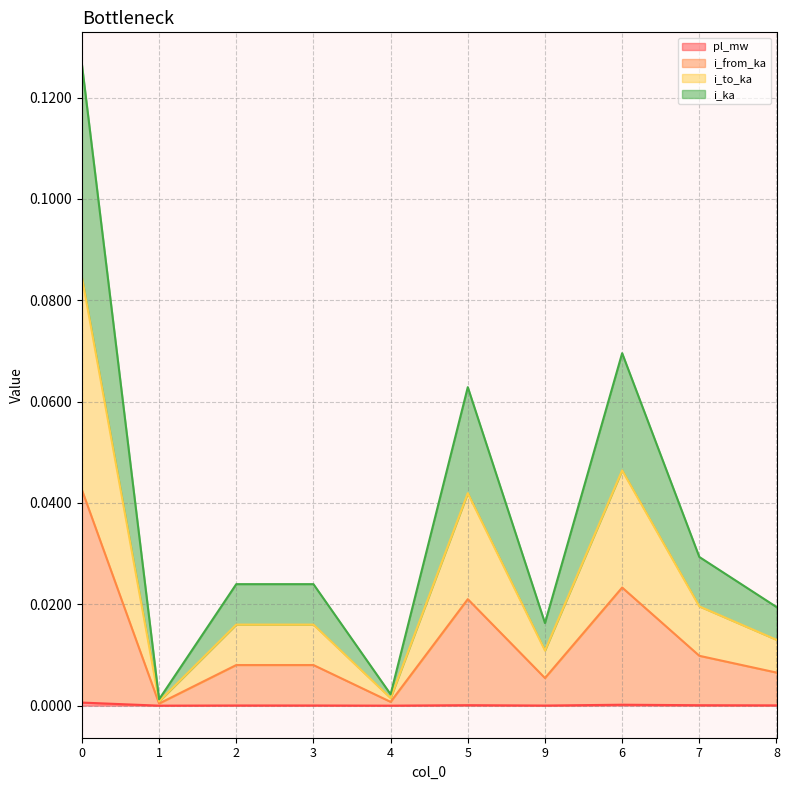

Reading left to right, extract all data points from this chart.

pl_mw: 0.0	0.0	0.0	0.0	0.0	0.0	0.0	0.0	0.0	0.0
i_from_ka: 0.1	0.0	0.0	0.0	0.0	0.1	0.0	0.1	0.0	0.0
i_to_ka: 0.1	0.0	0.0	0.0	0.0	0.0	0.0	0.0	0.0	0.0
i_ka: 0.0	0.0	0.0	0.0	0.0	0.0	0.0	0.0	0.0	0.0